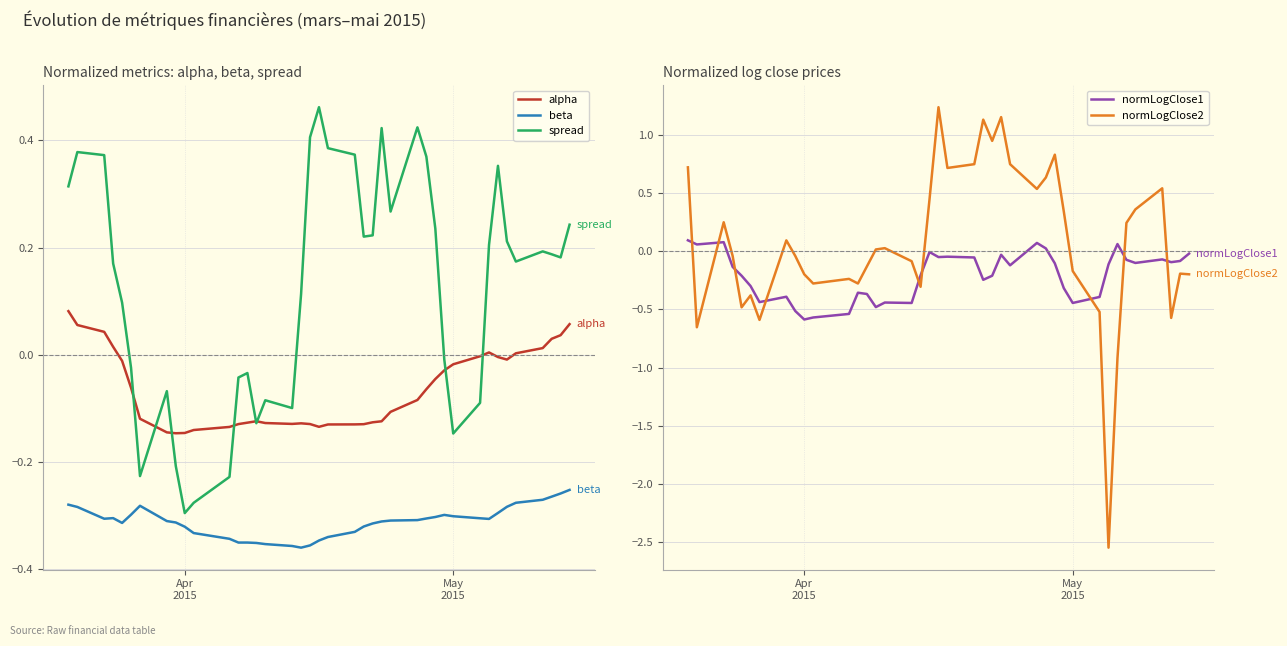

True or false: beta and alpha intersect in this chart.

False